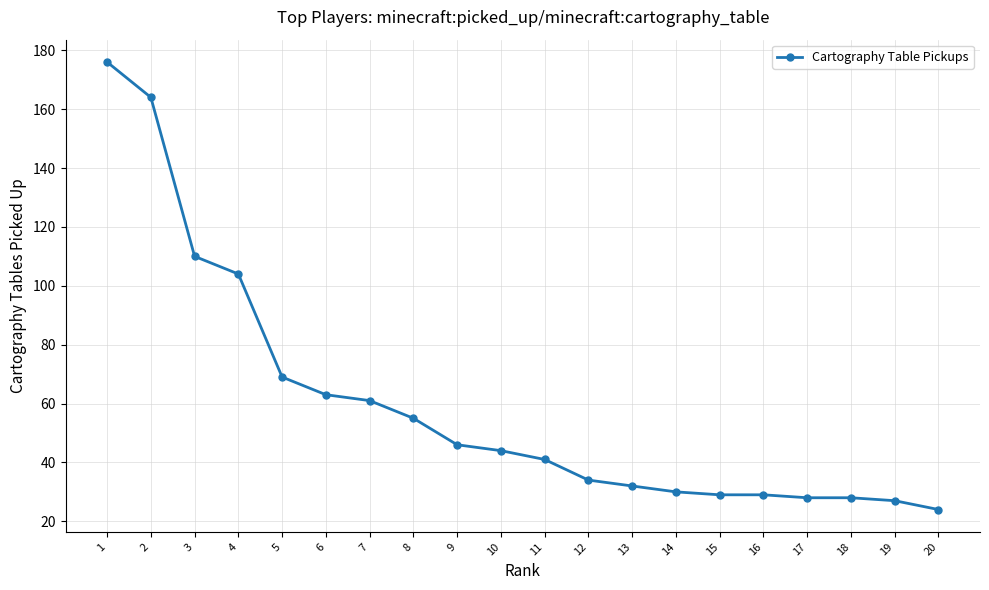

Approximately how many times larger is the value at 13 compared to 20?

1.3